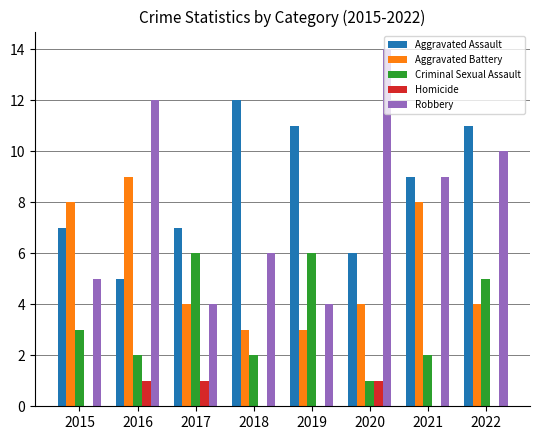

What are all the series names shown in the legend?

Aggravated Assault, Aggravated Battery, Criminal Sexual Assault, Homicide, Robbery